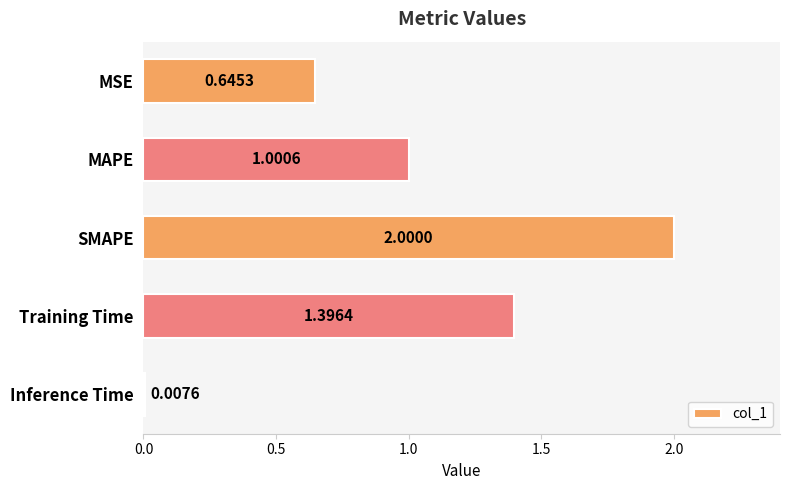

Count the number of values greater than 1.

3